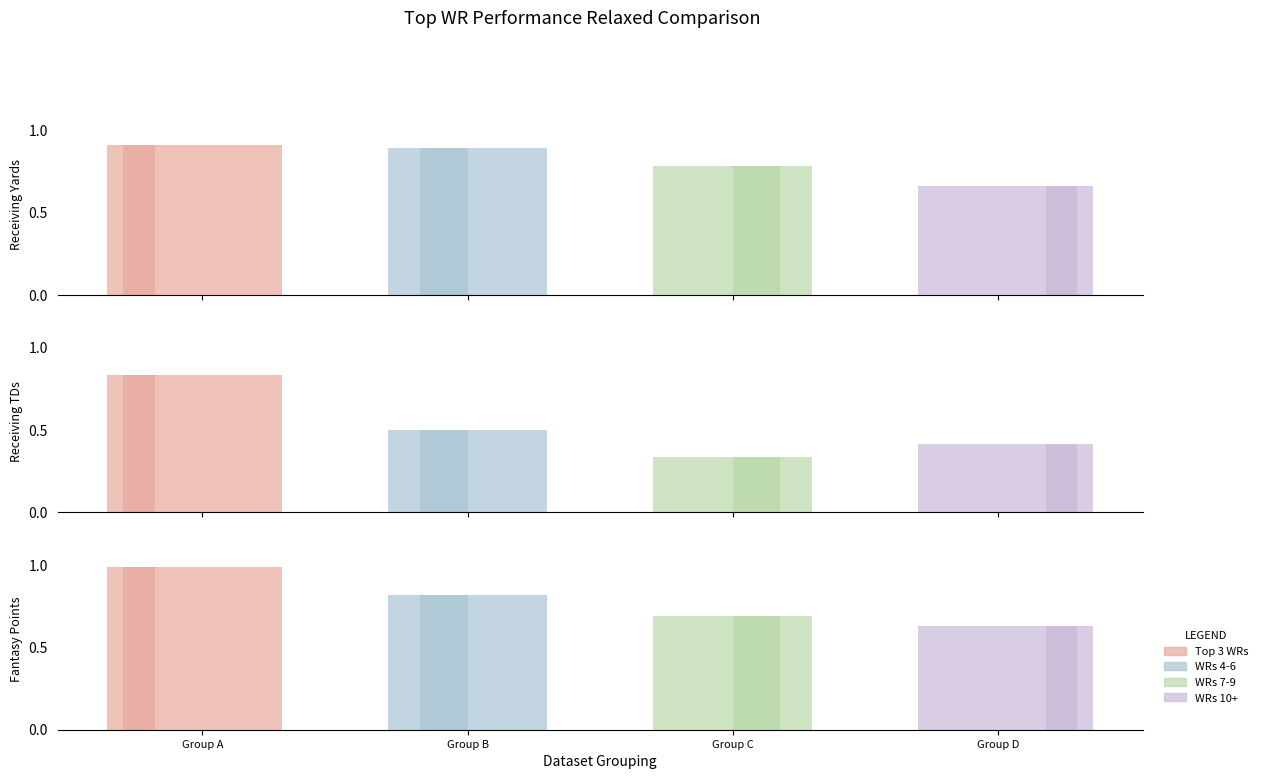

Which series has the largest total across all categories?

Top 3 WRs